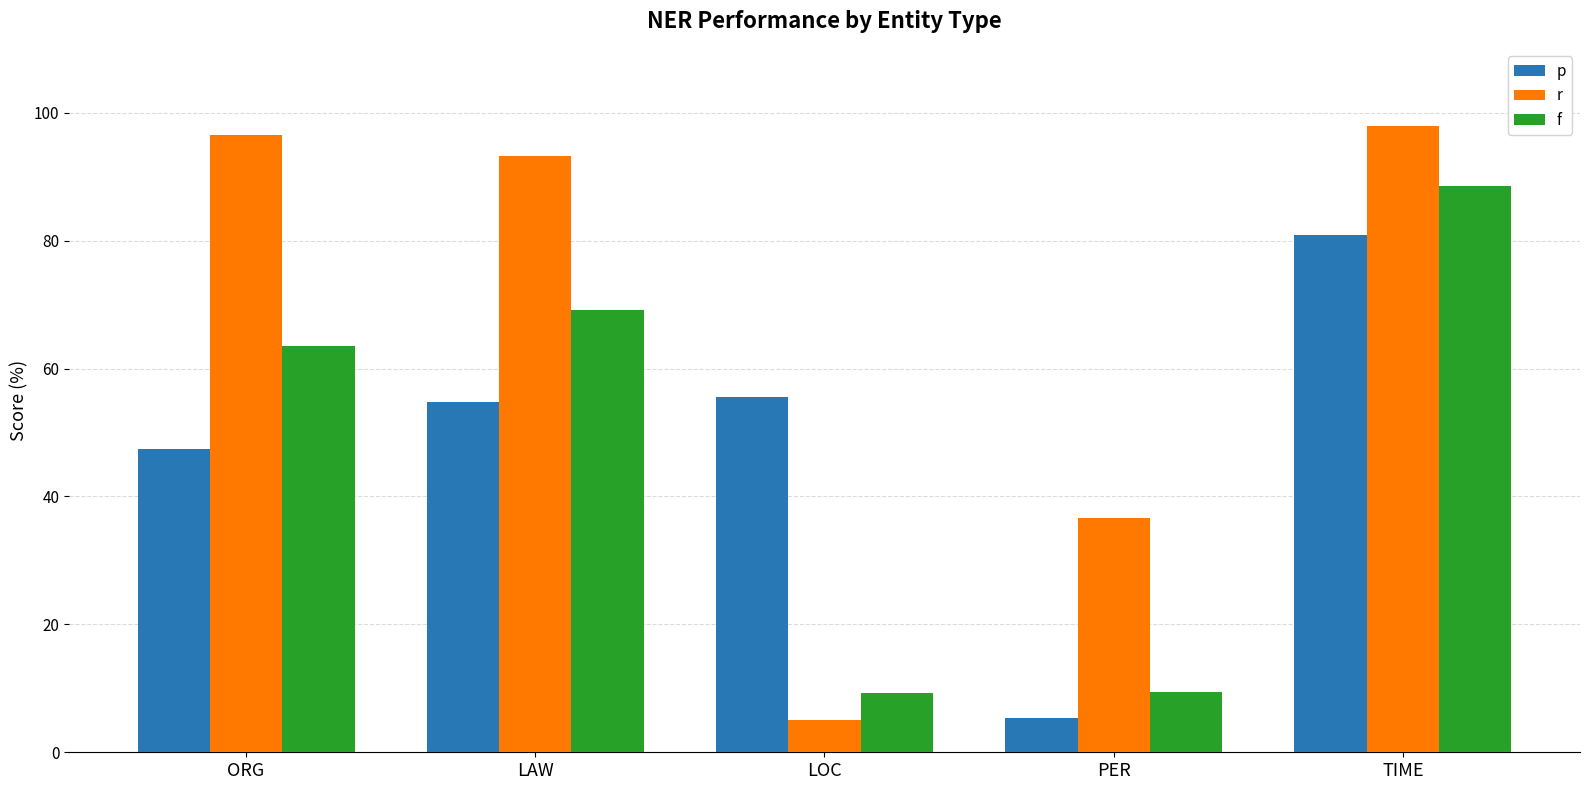

What is the label of the 2nd bar from the left?

LAW